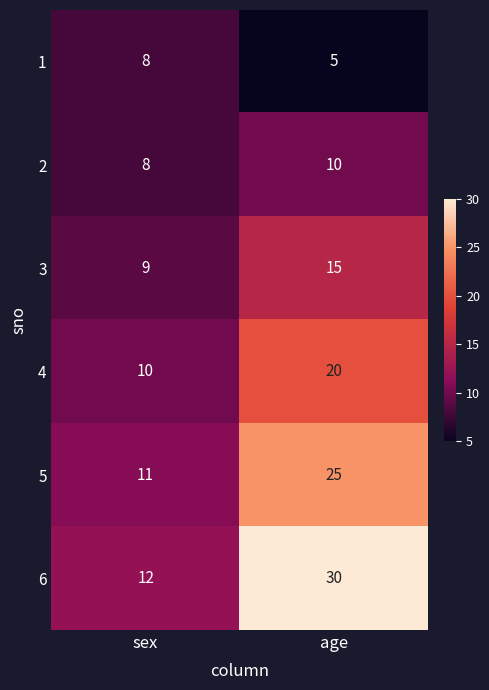

Count the number of categories in the chart.

2